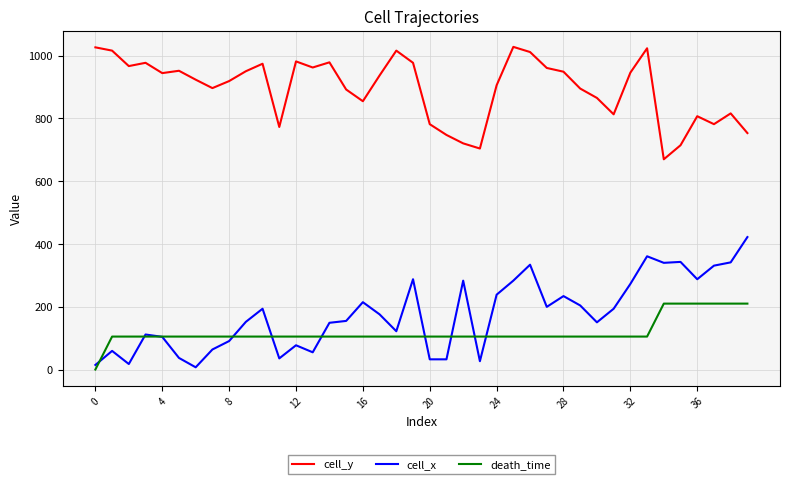

True or false: death_time and cell_y intersect in this chart.

False